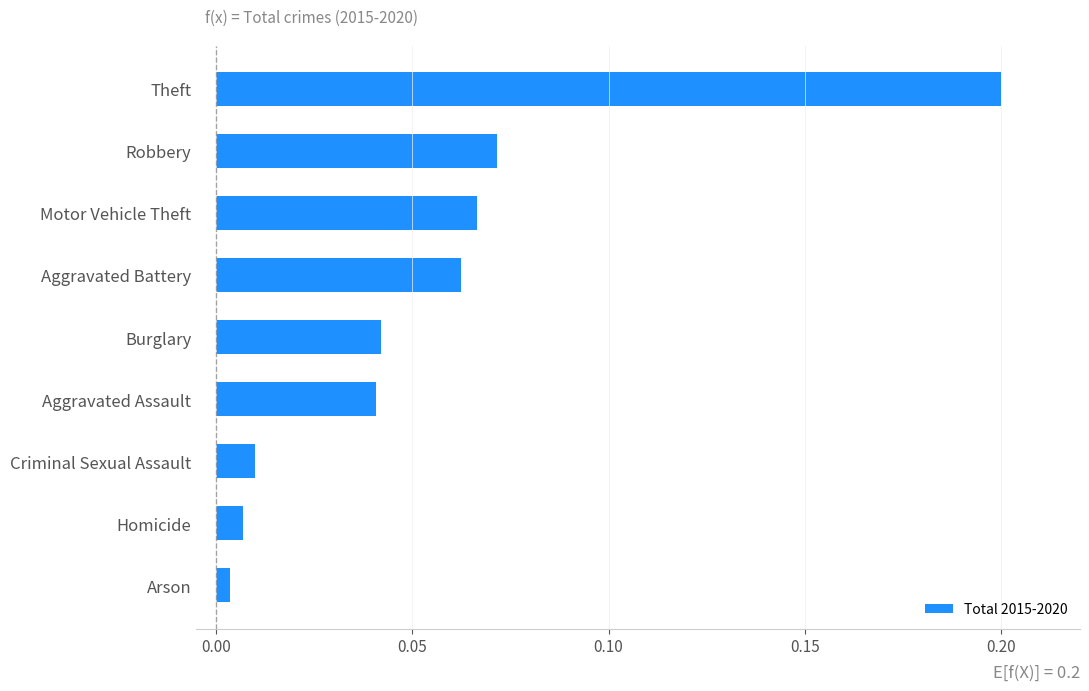

What is the difference between the maximum and minimum values?

0.2